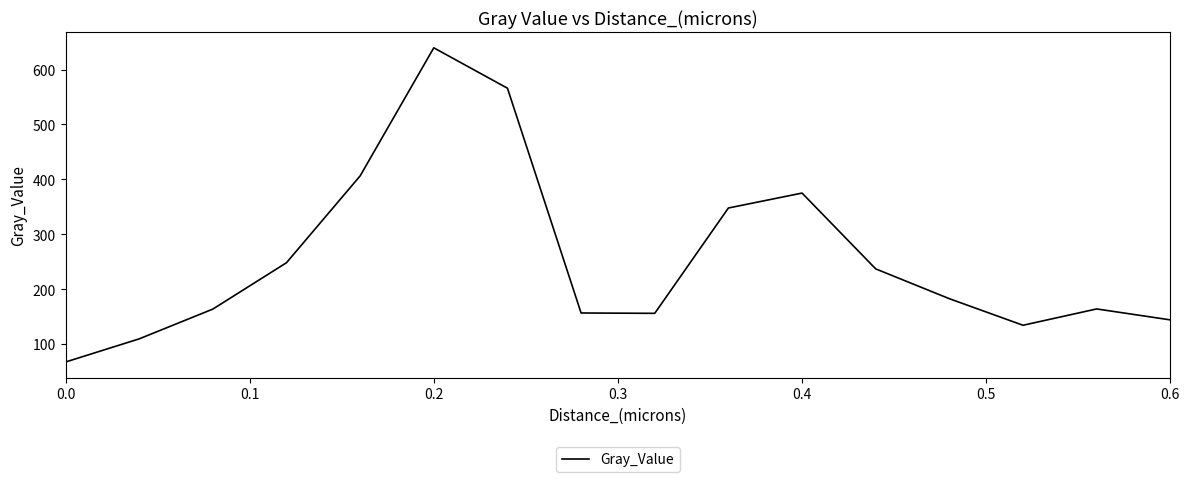

What is the difference between the maximum and minimum values?

572.4